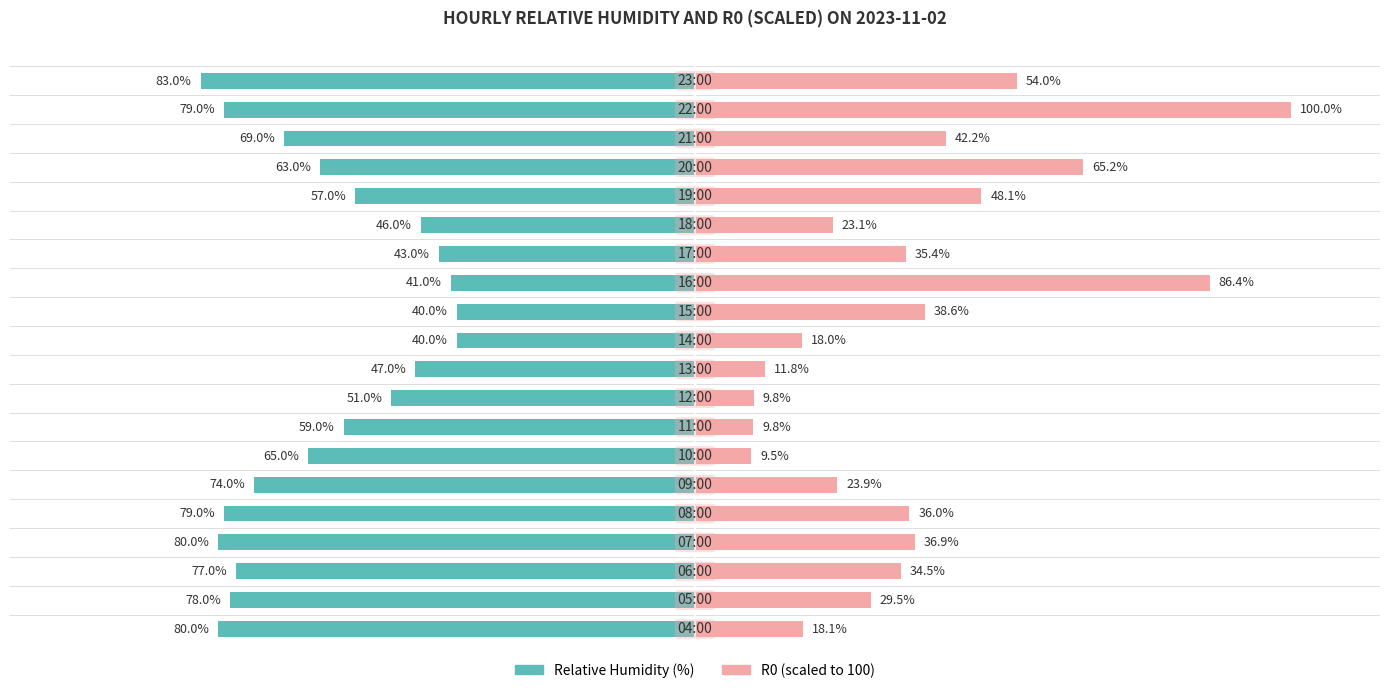

Reading left to right, what are all the values shown in this chart?

relative_humidity: 0=-80.0	1=-78.0	2=-77.0	3=-80.0	4=-79.0	5=-74.0	6=-65.0	7=-59.0	8=-51.0	9=-47.0	10=-40.0	11=-40.0	12=-41.0	13=-43.0	14=-46.0	15=-57.0	16=-63.0	17=-69.0	18=-79.0	19=-83.0
R0: 0=18.1	1=29.5	2=34.5	3=36.9	4=36.0	5=23.9	6=9.5	7=9.8	8=9.8	9=11.8	10=18.0	11=38.6	12=86.4	13=35.4	14=23.1	15=48.1	16=65.2	17=42.2	18=100.0	19=54.0